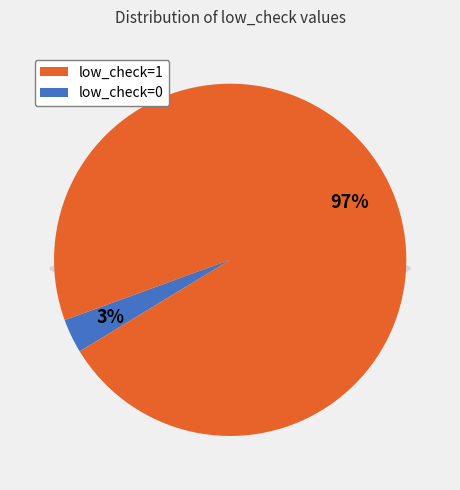

Is low_check=1 the majority of the pie?

Yes